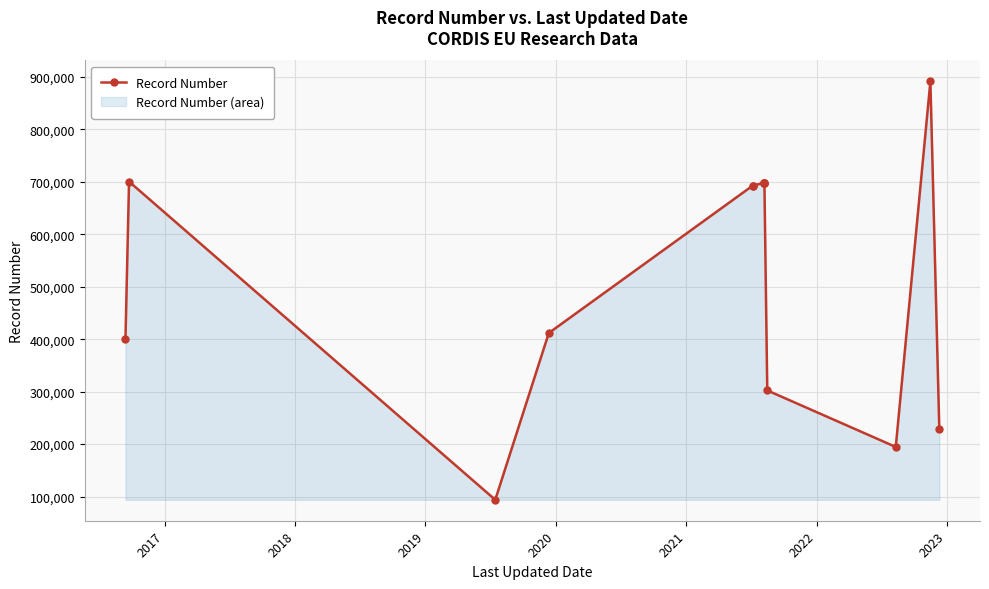

What is the maximum value shown in the chart?

891191